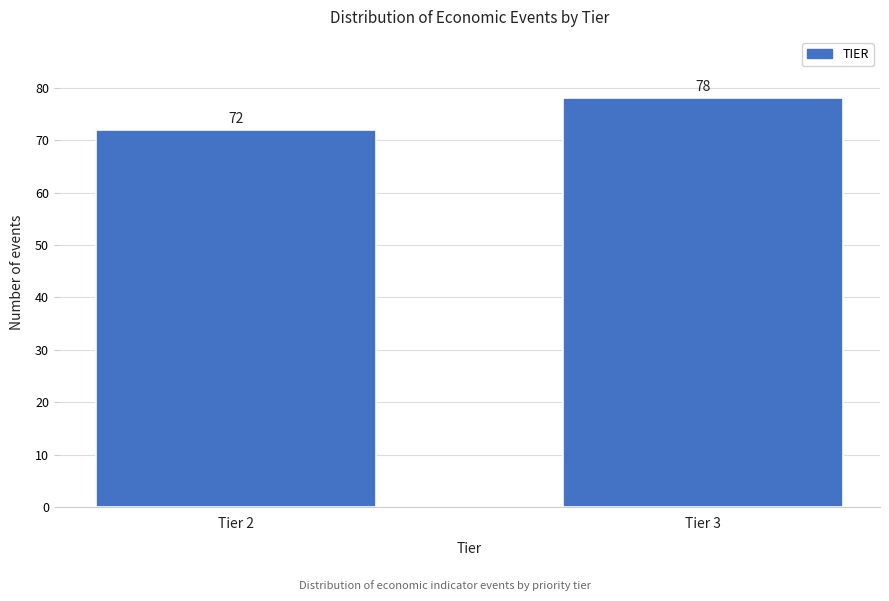

Reading left to right, what are all the values shown in this chart?

72	78